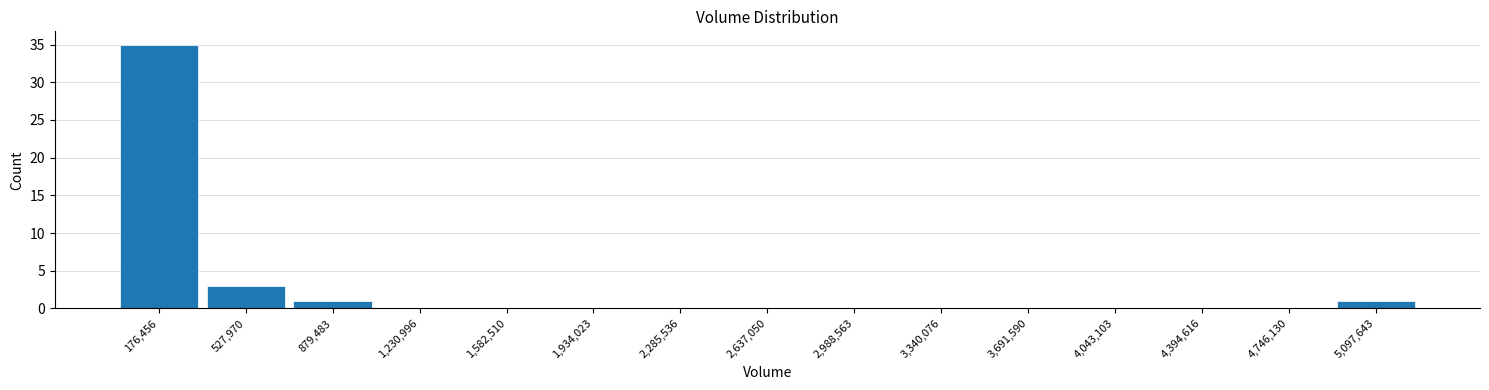

Reading left to right, transcribe this chart: for each bar, give the range it covers on the x-axis and its height. Neither the bar edges nor the heights are printed on the chart, so give them approximately, as read against the axes.

0 to 350000: 35
350000 to 700000: 3
700000 to 1050000: 1
1050000 to 1400000: 0
1400000 to 1750000: 0
1750000 to 2100000: 0
2100000 to 2450000: 0
2450000 to 2800000: 0
2800000 to 3150000: 0
3150000 to 3500000: 0
3500000 to 3850000: 0
3850000 to 4200000: 0
4200000 to 4550000: 0
4550000 to 4900000: 0
4900000 to 5250000: 1